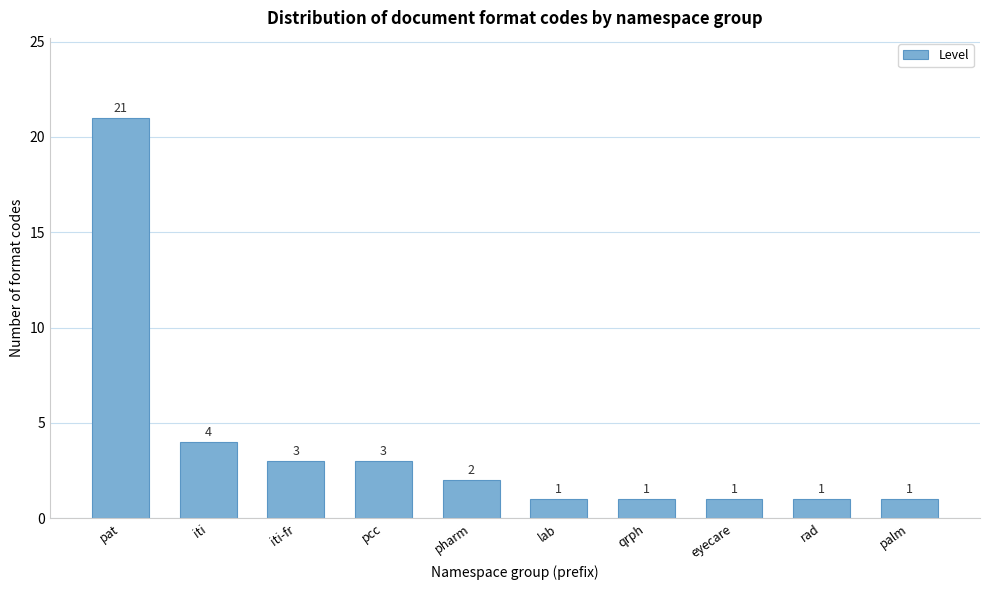

Reading left to right, what are all the values shown in this chart?

pat=21	iti=4	iti-fr=3	pcc=3	pharm=2	lab=1	qrph=1	eyecare=1	rad=1	palm=1